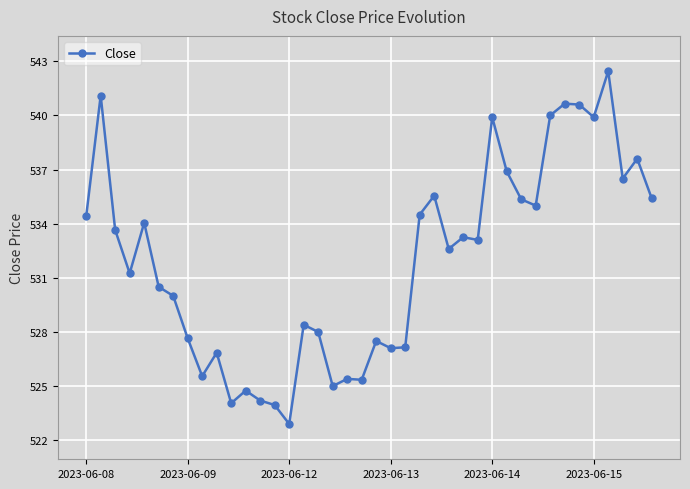

What is the smallest value displayed?

522.9